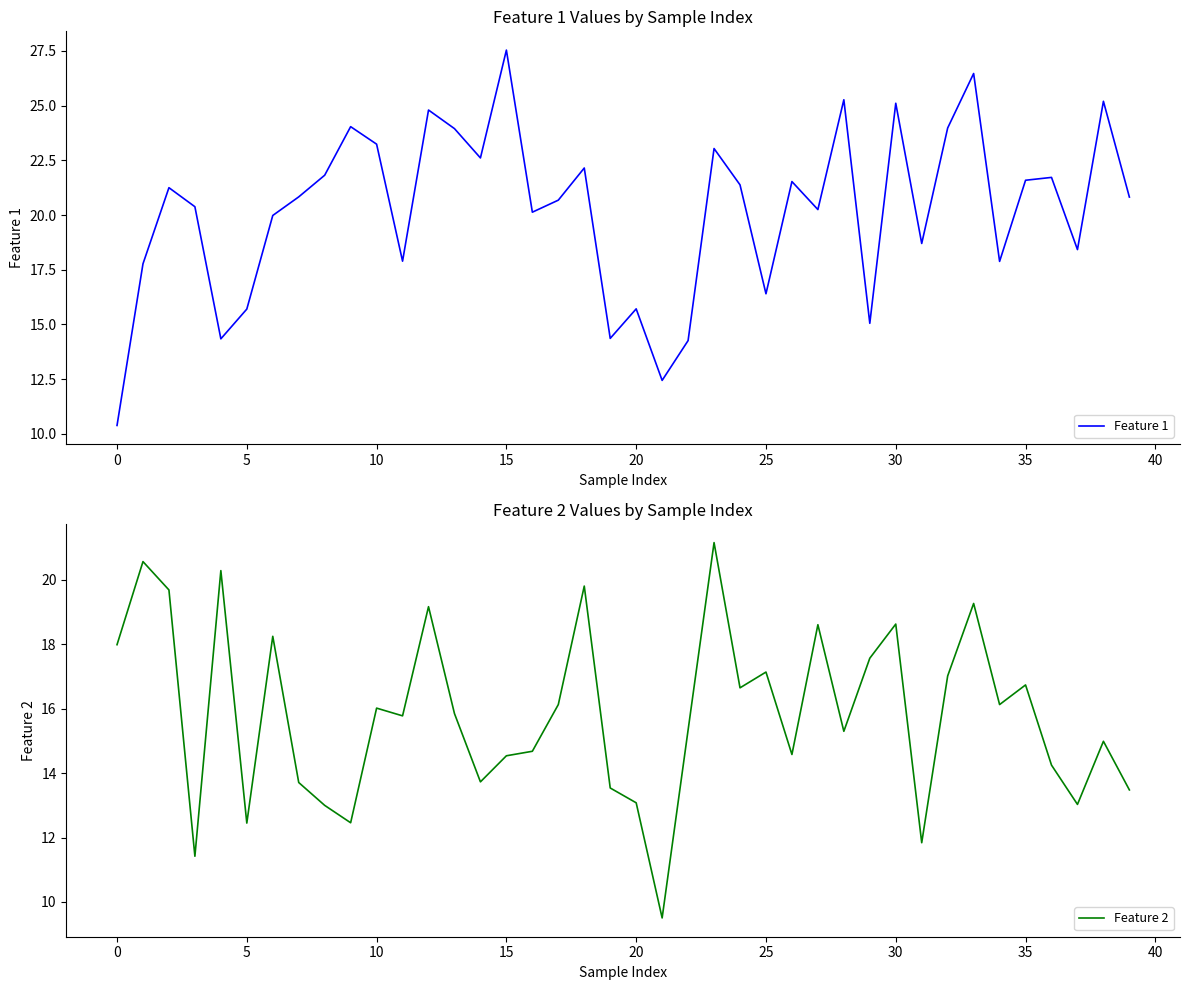

What is the maximum value for Feature 1?

27.5